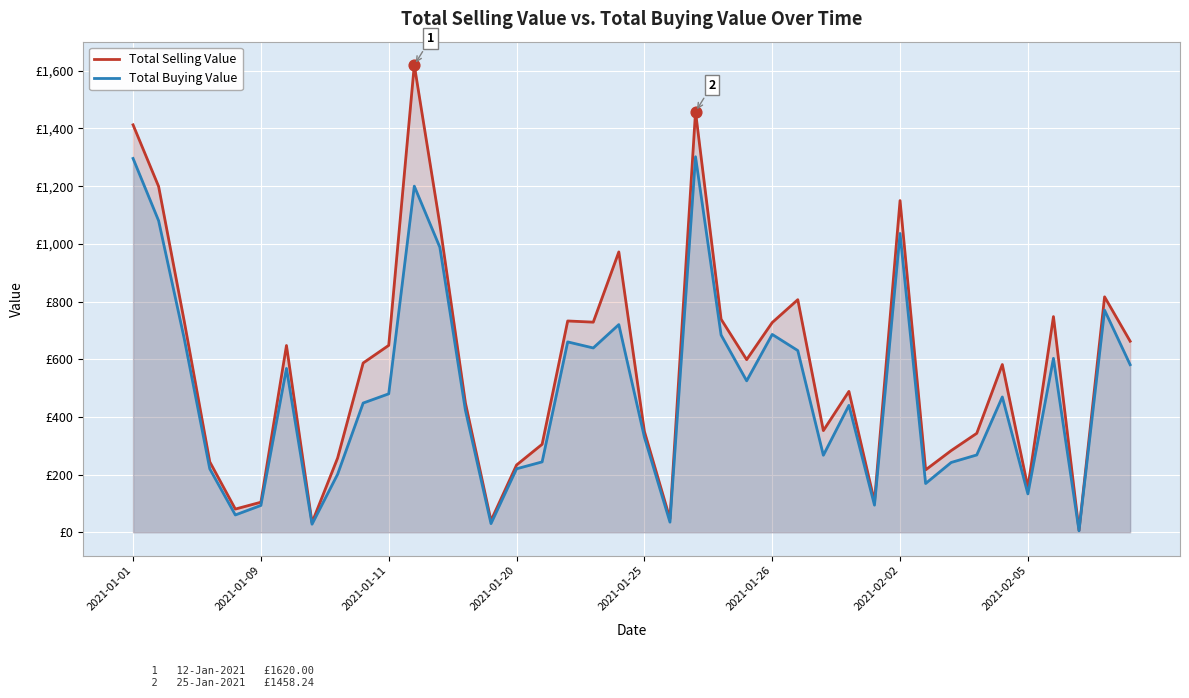

At how many categories does at least one series exceed 546?

21